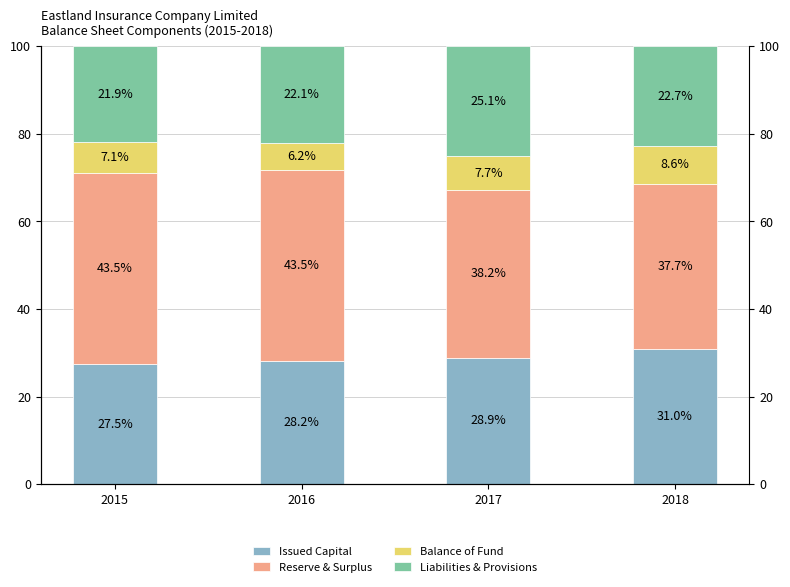

What is the highest value of the Liabilities & Provisions series?

25.1